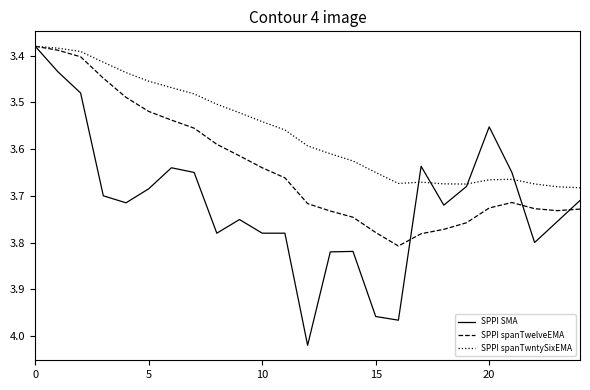

True or false: SPPI SMA has more than 0 interior local peaks.

True